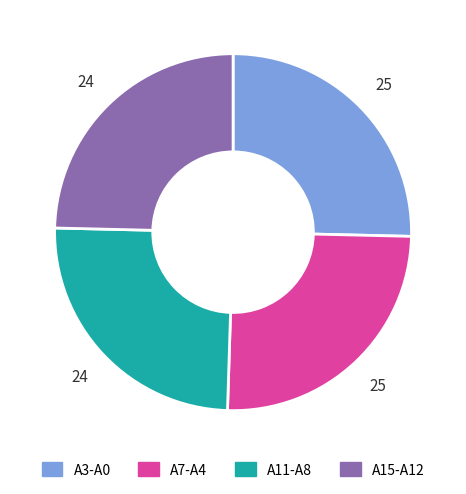

Is there any slice that represents more than half of the pie?

No